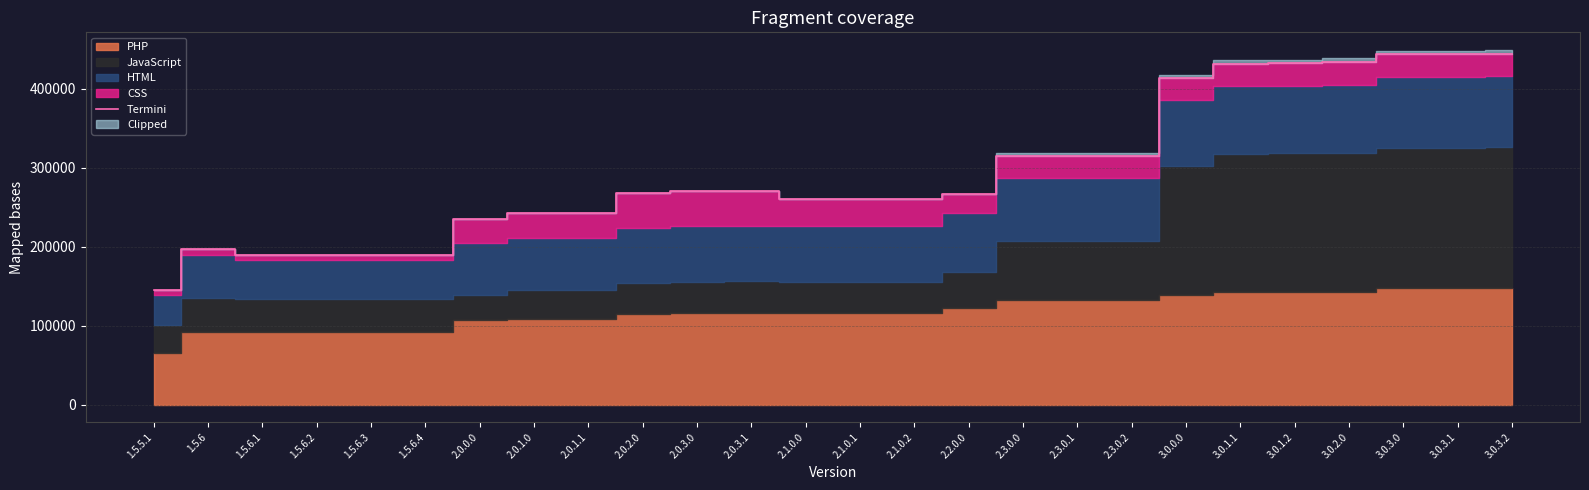

Between 2.0.2.0 and 2.3.0.1, which is larger?

2.3.0.1